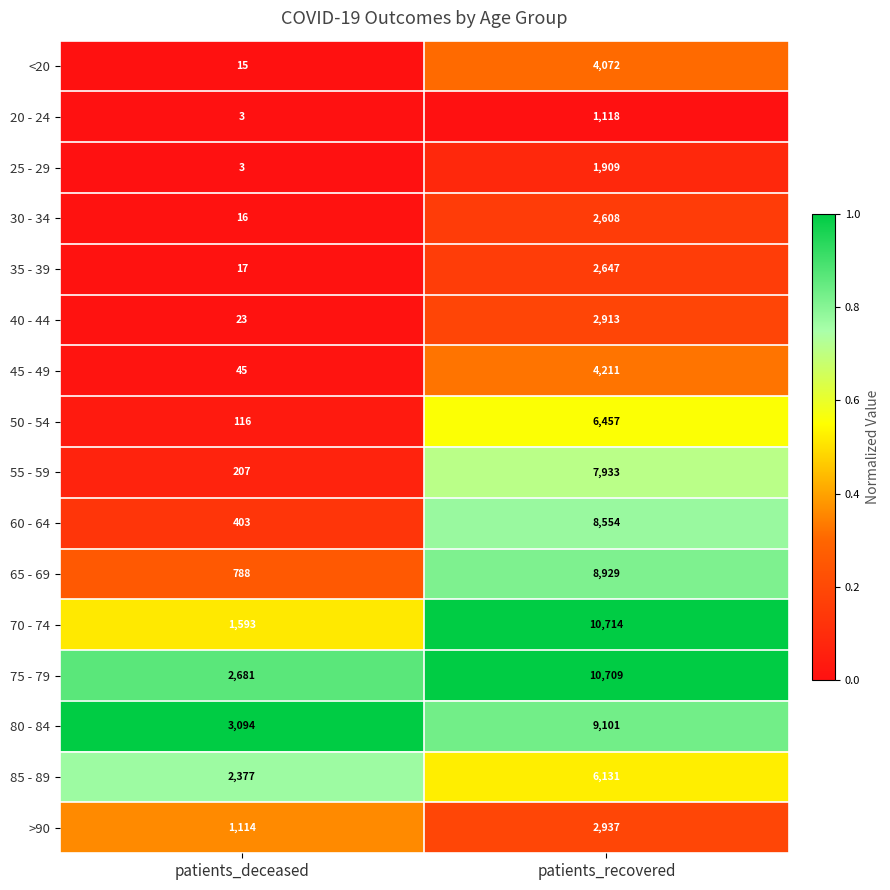

Rank the series by their maximum value, from lowest to highest.

20 - 24, 25 - 29, 30 - 34, 35 - 39, 40 - 44, >90, <20, 45 - 49, 85 - 89, 50 - 54, 55 - 59, 60 - 64, 65 - 69, 80 - 84, 75 - 79, 70 - 74